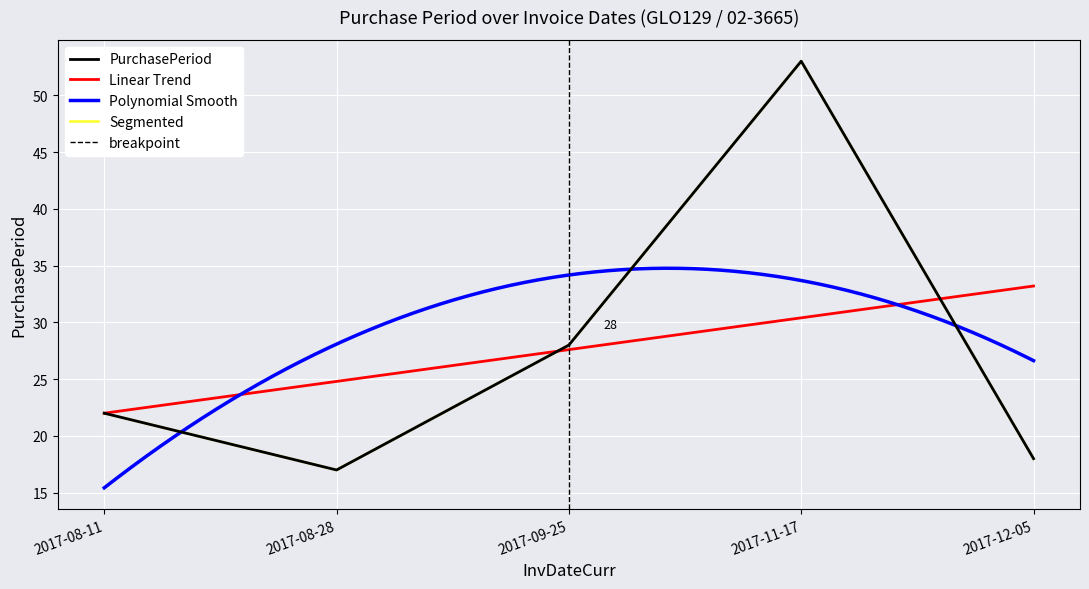

Is it true that the value at 2017-08-11 is 22?

True